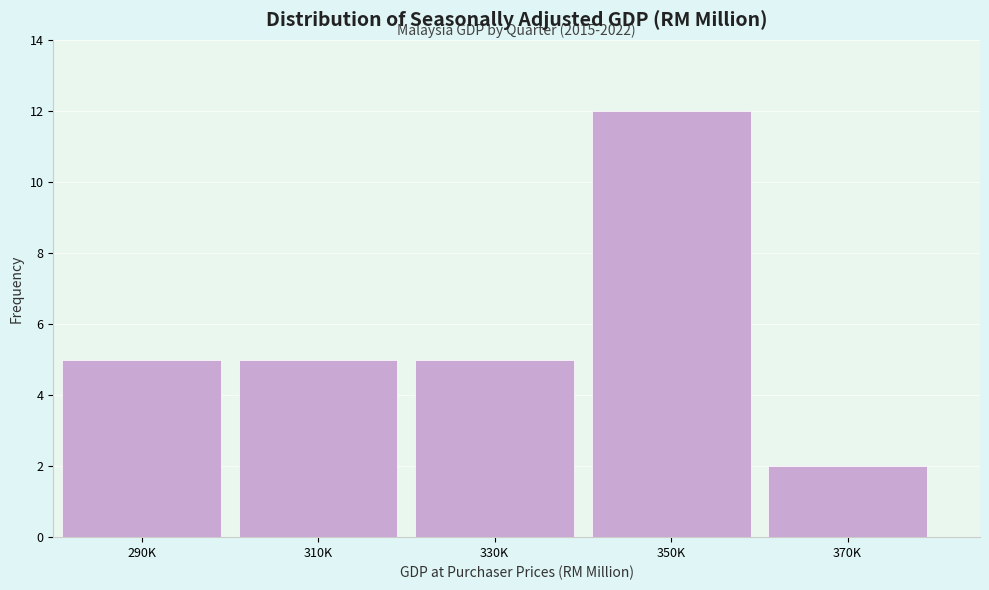

Reading left to right, list all the values displayed in this chart.

5	5	5	12	2